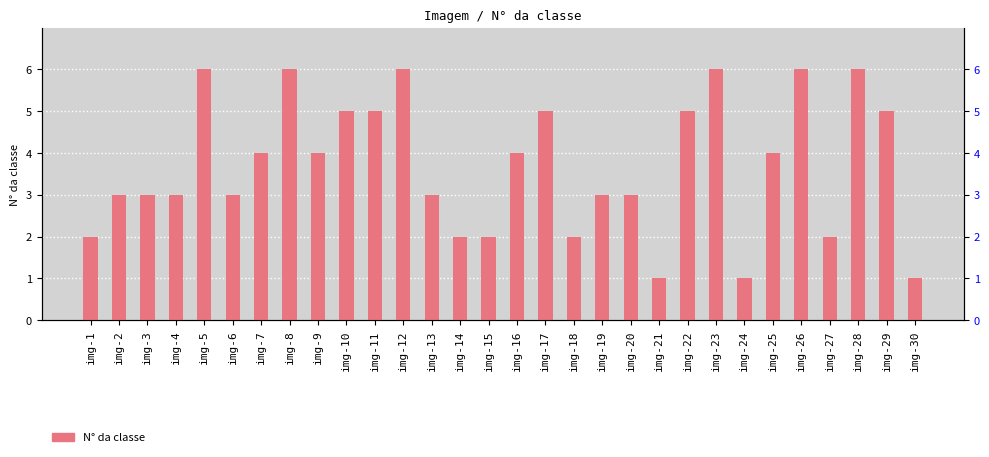

Which category has the highest value across all series?

img-5